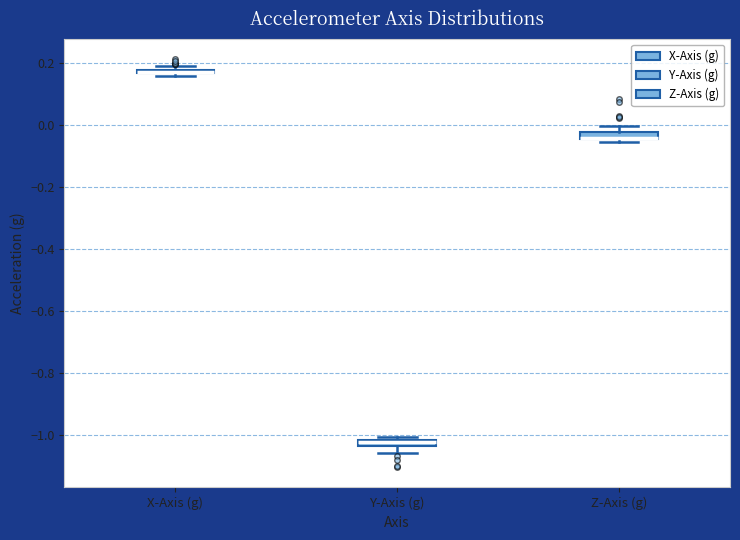

Where is the lower edge of the box for Z-Axis (g) on the y-axis? The values are not printed on the chart, so give them approximately, as read against the axis.

-0.04